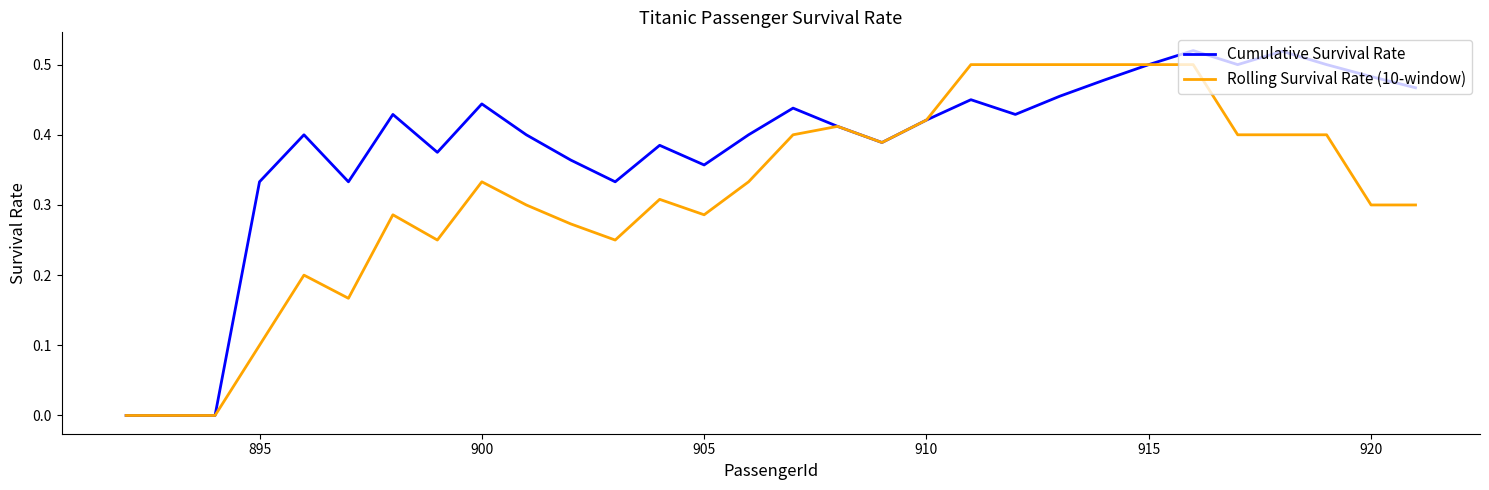

Count the number of categories in the chart.

30